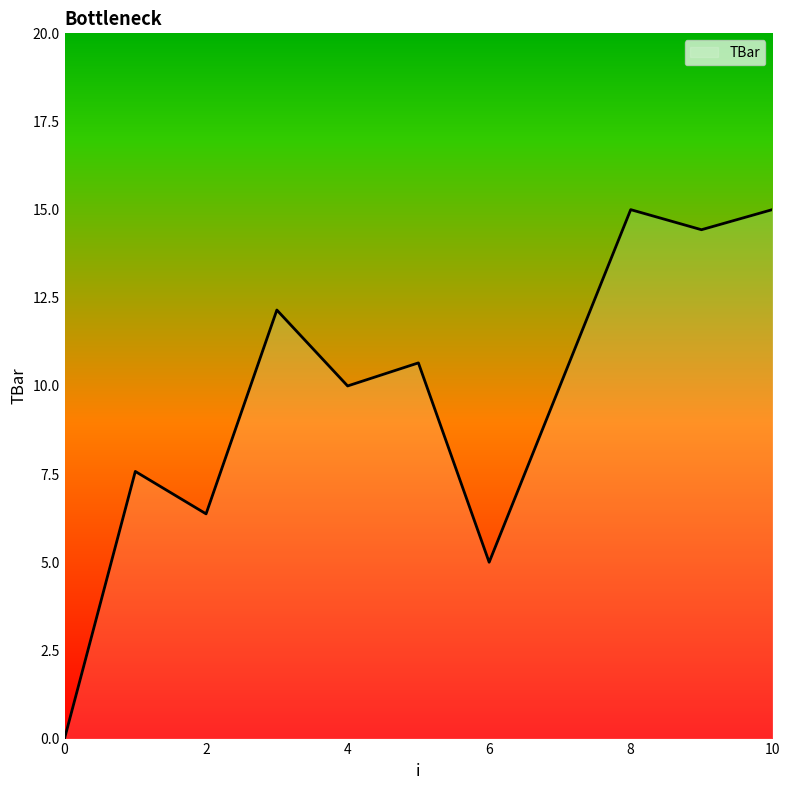

What is the greatest value displayed?

15.0